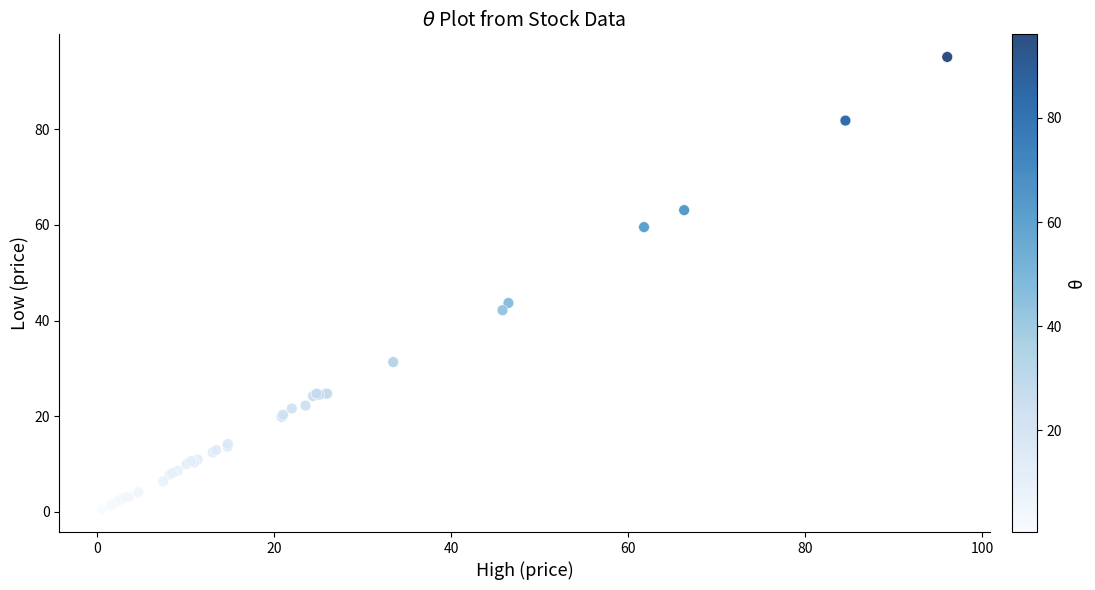

What Y value in the scatter plot is closest to 47?

43.7